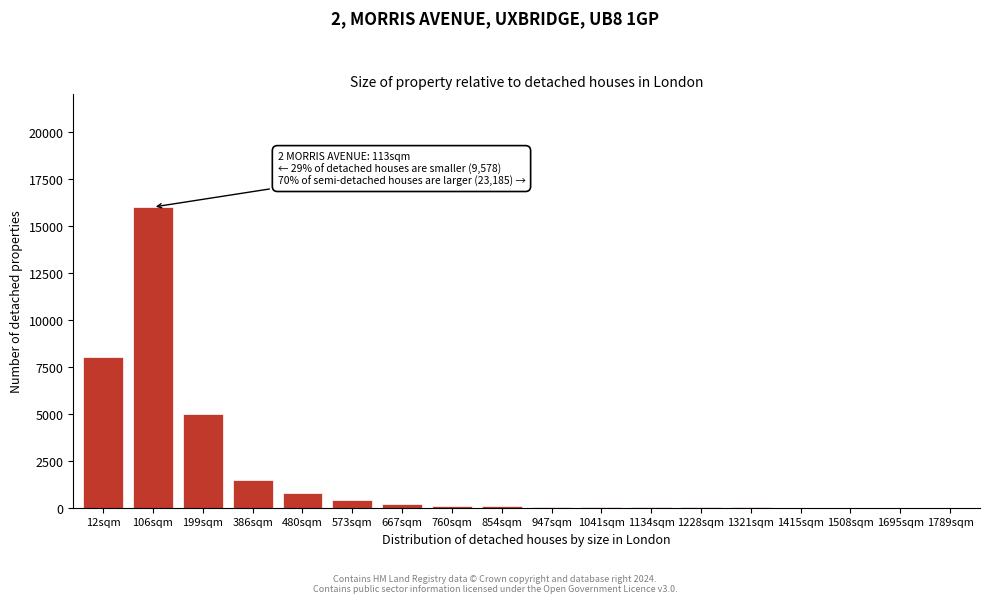

Which has a higher value, 480sqm or 106sqm?

106sqm